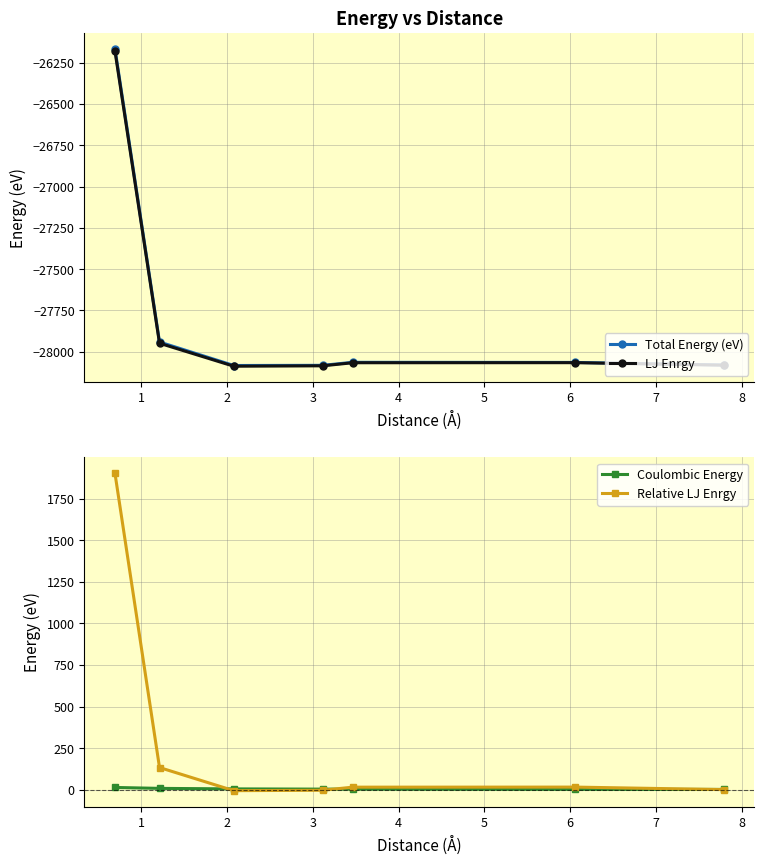

At which label does Coulombic Energy reach its minimum?

6